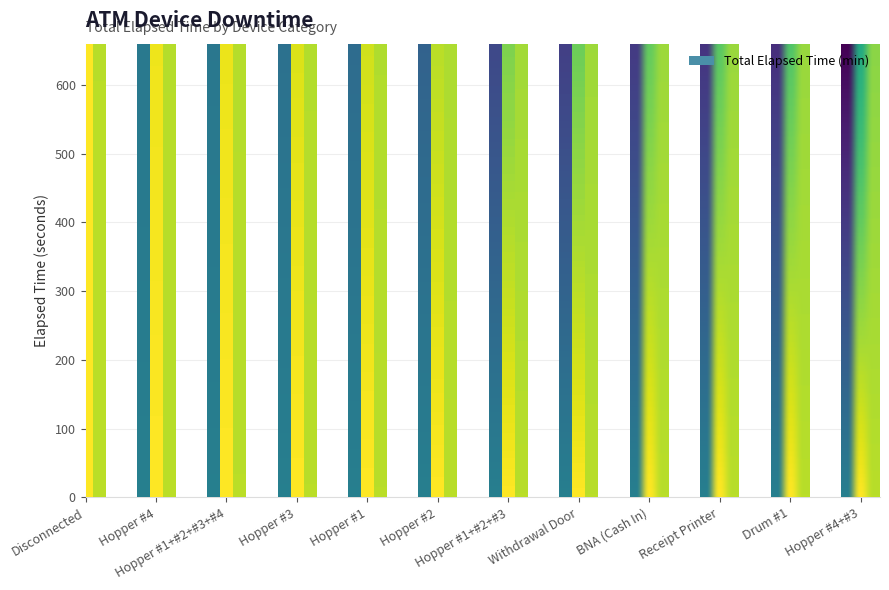

The value at Hopper #4+#3 is 909. True or false?

False